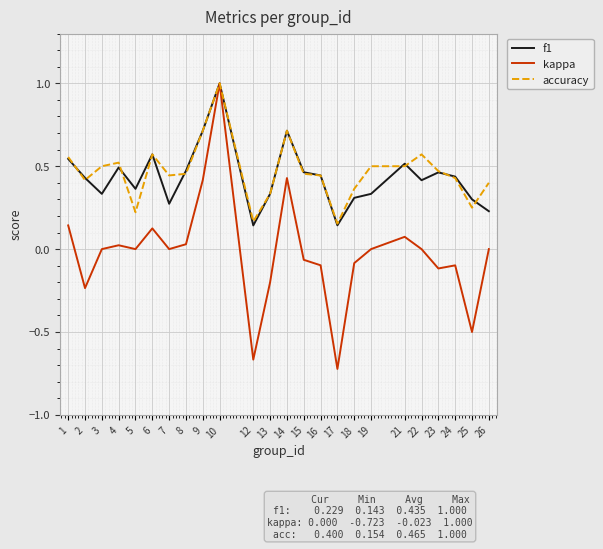

Is it true that f1 equals 0.9 at 1?

False